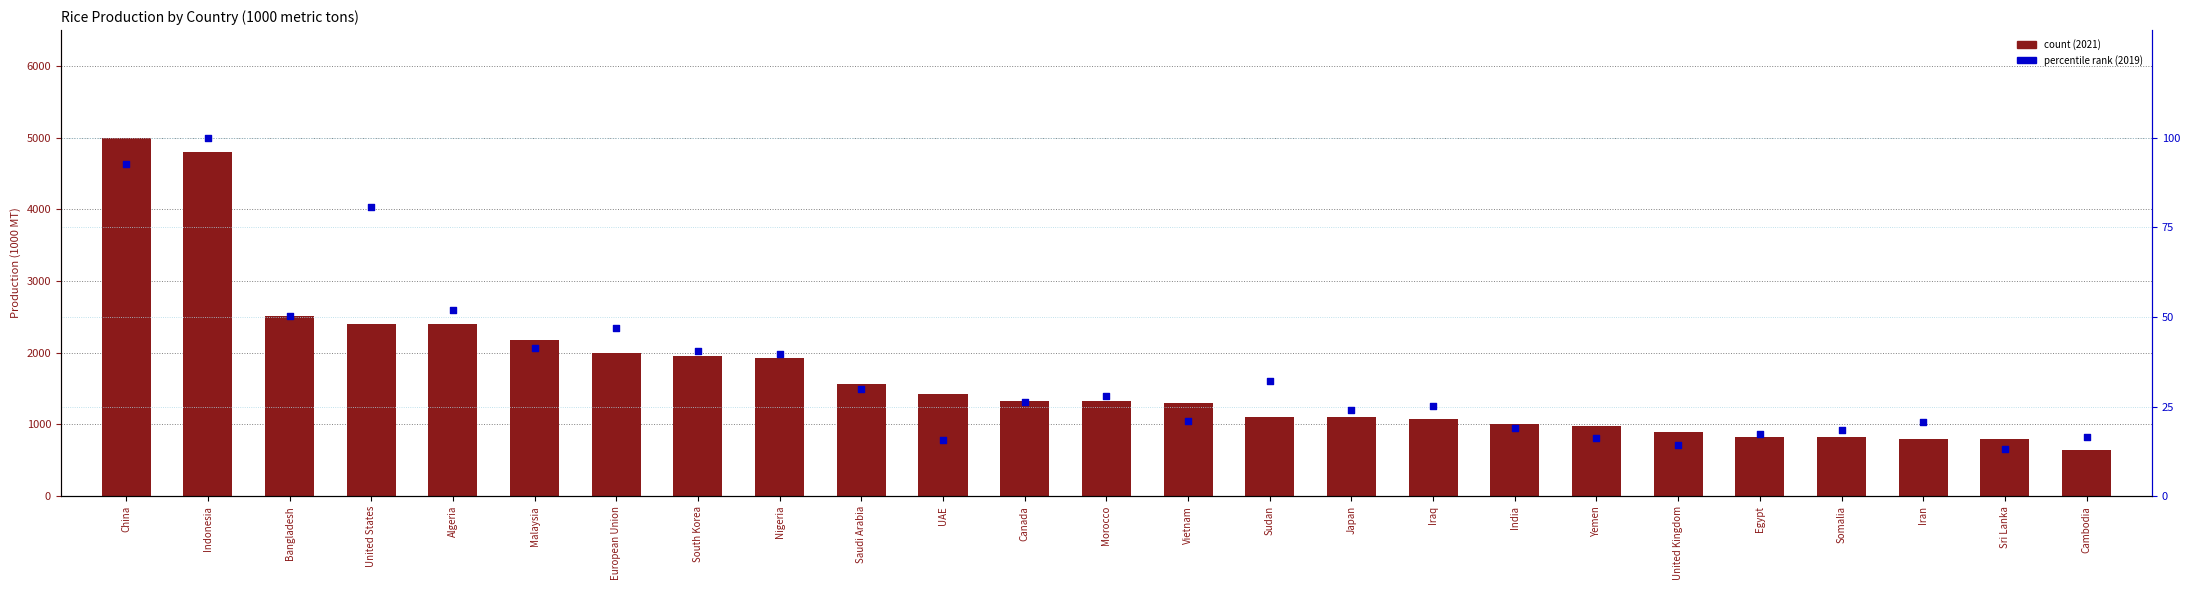

What is the change in value from Nigeria to Sri Lanka?

-26.6